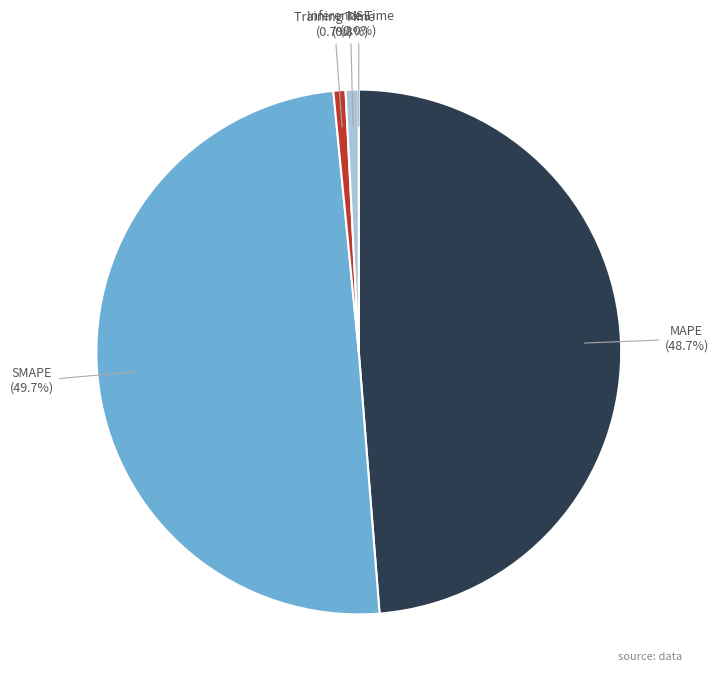

Is Inference Time the majority of the pie?

No